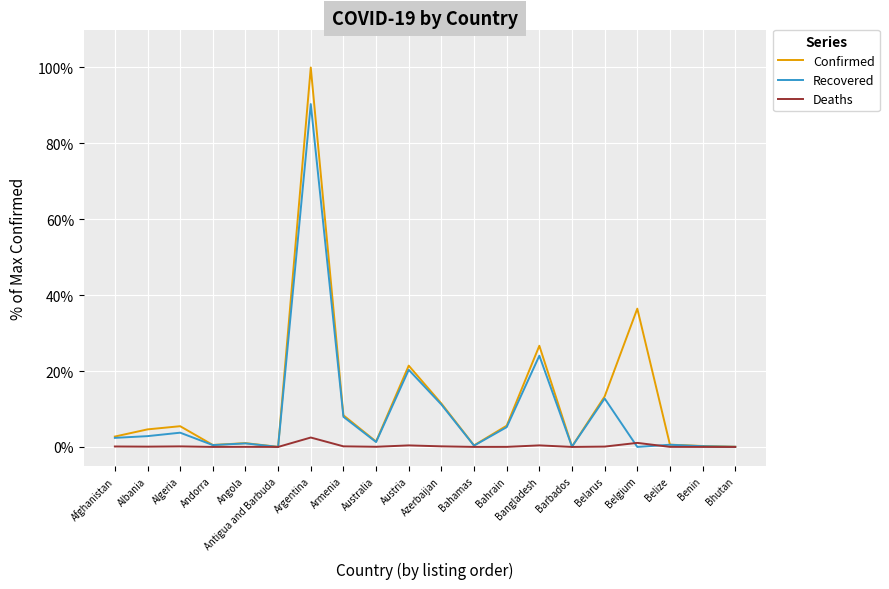

The value of Confirmed at Armenia is 8.3. True or false?

True